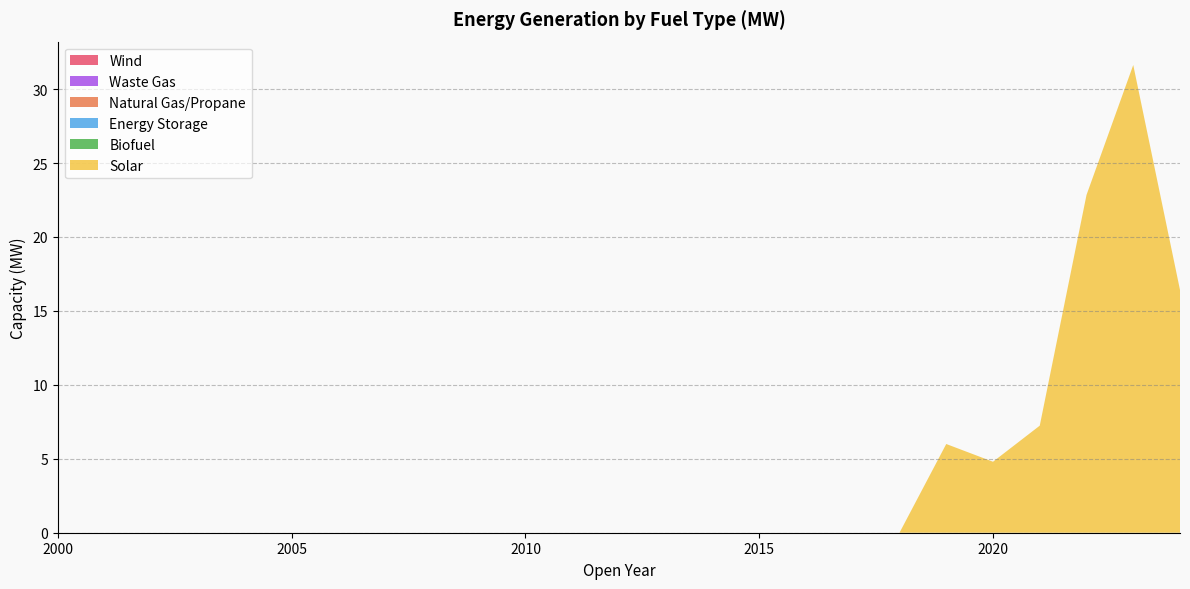

Reading right to left, transcribe all the data shown in this chart.

Solar: 2024=16.4	2023=31.6	2022=22.8	2021=7.2	2020=4.8	2019=6.0	2018=0.0	2017=0.0	2016=0.0	2015=0.0	2014=0.0	2013=0.0	2012=0.0	2011=0.0	2010=0.0	2009=0.0	2008=0.0	2007=0.0	2006=0.0	2005=0.0	2004=0.0	2003=0.0	2002=0.0	2001=0.0	2000=0.0
Biofuel: 2024=0.0	2023=0.0	2022=0.0	2021=0.0	2020=0.0	2019=0.0	2018=0.0	2017=0.0	2016=0.0	2015=0.0	2014=0.0	2013=0.0	2012=0.0	2011=0.0	2010=0.0	2009=0.0	2008=0.0	2007=0.0	2006=0.0	2005=0.0	2004=0.0	2003=0.0	2002=0.0	2001=0.0	2000=0.0
Energy Storage: 2024=0.0	2023=0.0	2022=0.0	2021=0.0	2020=0.0	2019=0.0	2018=0.0	2017=0.0	2016=0.0	2015=0.0	2014=0.0	2013=0.0	2012=0.0	2011=0.0	2010=0.0	2009=0.0	2008=0.0	2007=0.0	2006=0.0	2005=0.0	2004=0.0	2003=0.0	2002=0.0	2001=0.0	2000=0.0
Natural Gas/Propane: 2024=0.0	2023=0.0	2022=0.0	2021=0.0	2020=0.0	2019=0.0	2018=0.0	2017=0.0	2016=0.0	2015=0.0	2014=0.0	2013=0.0	2012=0.0	2011=0.0	2010=0.0	2009=0.0	2008=0.0	2007=0.0	2006=0.0	2005=0.0	2004=0.0	2003=0.0	2002=0.0	2001=0.0	2000=0.0
Waste Gas: 2024=0.0	2023=0.0	2022=0.0	2021=0.0	2020=0.0	2019=0.0	2018=0.0	2017=0.0	2016=0.0	2015=0.0	2014=0.0	2013=0.0	2012=0.0	2011=0.0	2010=0.0	2009=0.0	2008=0.0	2007=0.0	2006=0.0	2005=0.0	2004=0.0	2003=0.0	2002=0.0	2001=0.0	2000=0.0
Wind: 2024=0.0	2023=0.0	2022=0.0	2021=0.0	2020=0.0	2019=0.0	2018=0.0	2017=0.0	2016=0.0	2015=0.0	2014=0.0	2013=0.0	2012=0.0	2011=0.0	2010=0.0	2009=0.0	2008=0.0	2007=0.0	2006=0.0	2005=0.0	2004=0.0	2003=0.0	2002=0.0	2001=0.0	2000=0.0